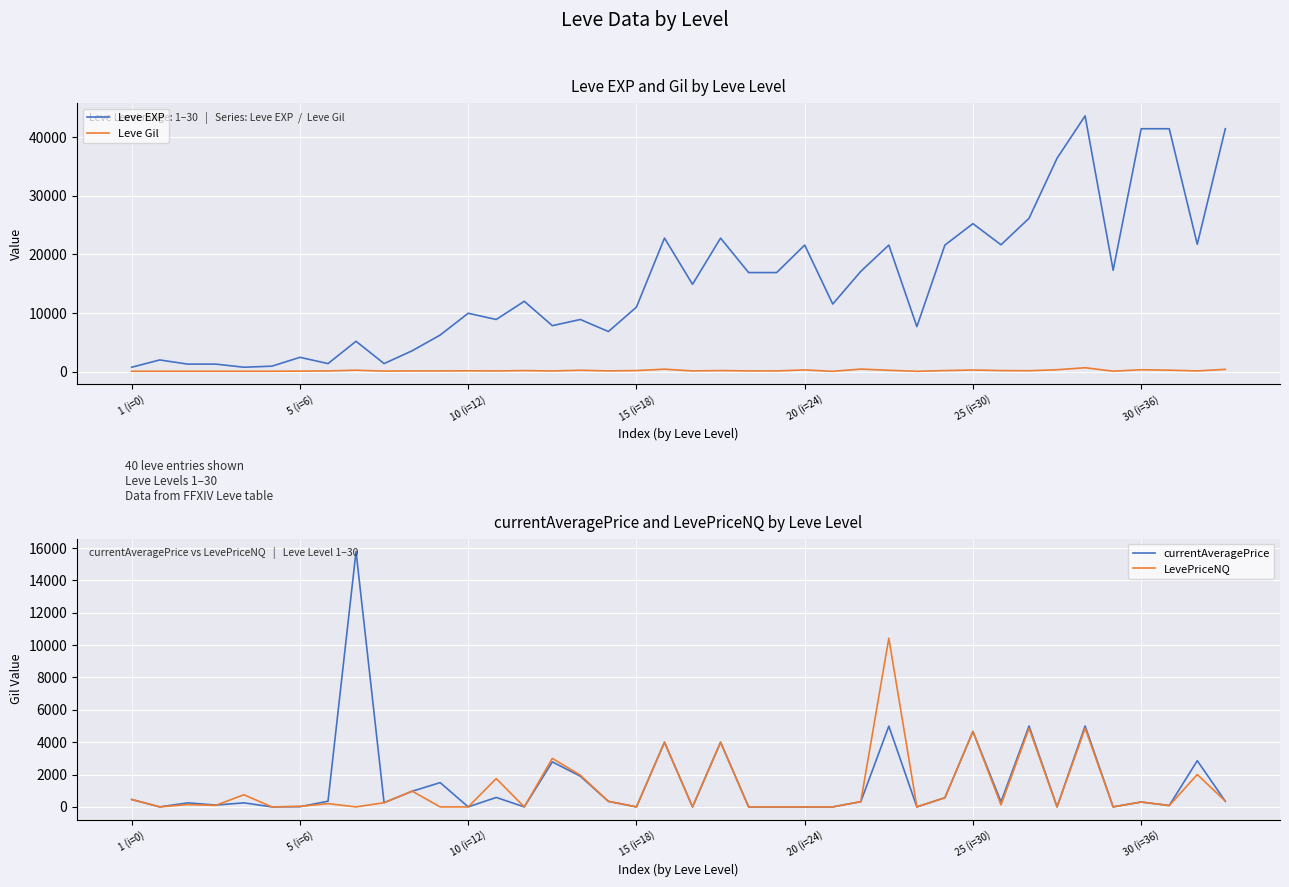

What is the difference between the maximum and minimum values in the LevePriceNQ series?

10425